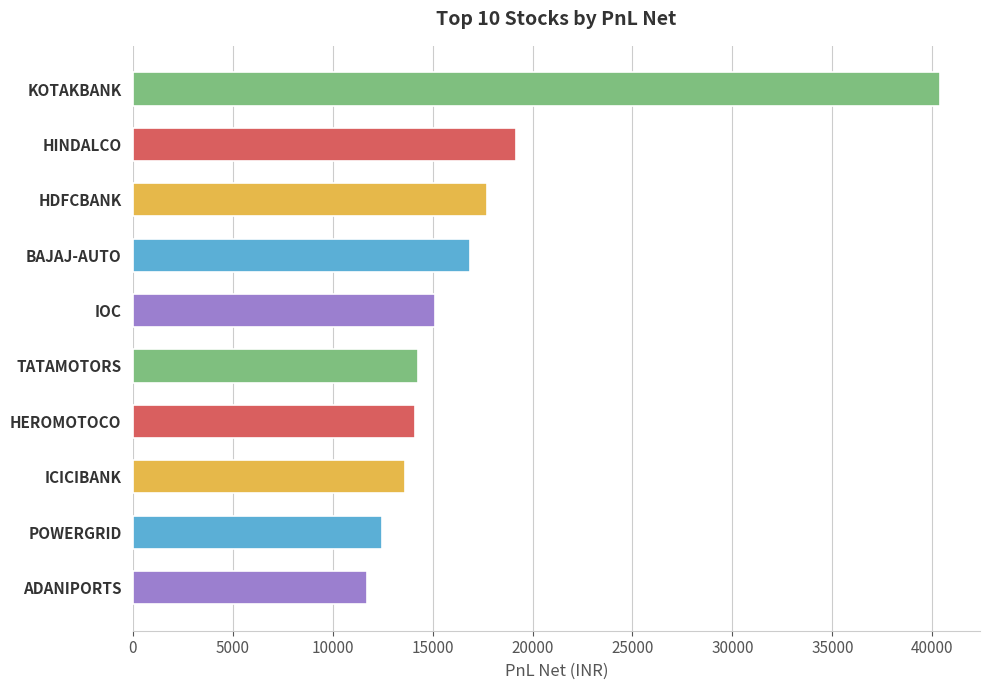

At which label is the value closest to 26043?

HINDALCO